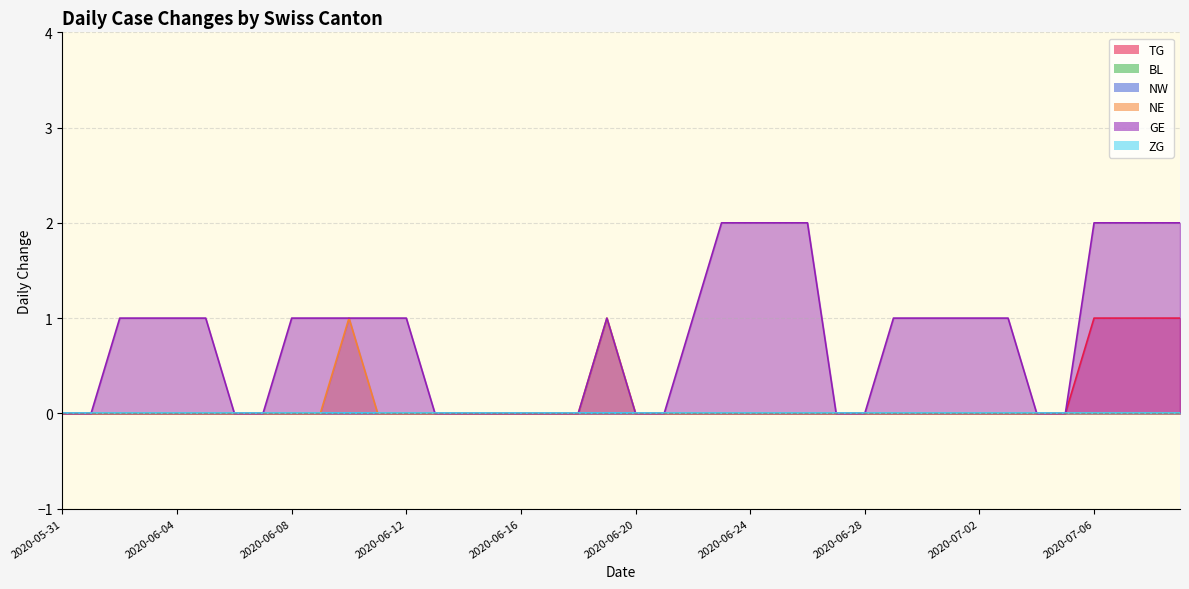

At which label does TG reach its peak?

2020-07-06